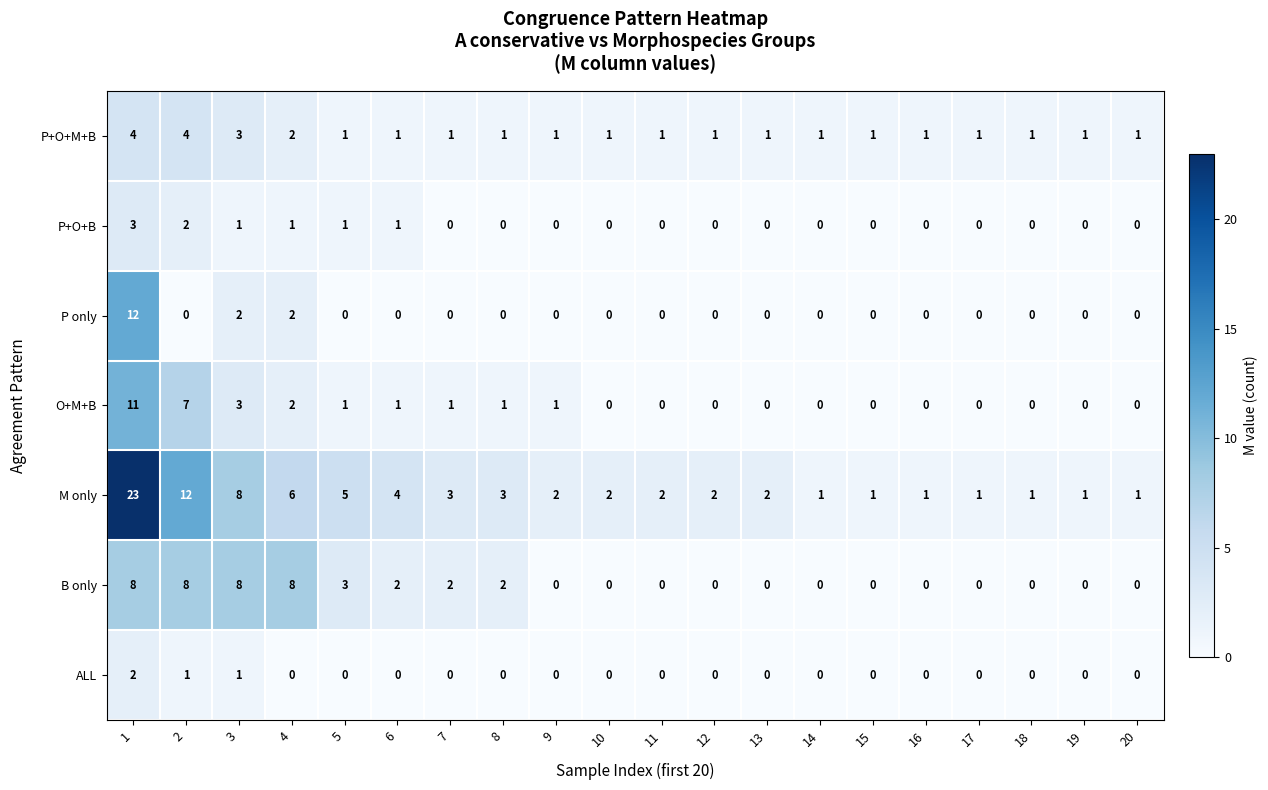

How many ALL values are between 0 and 1?

19